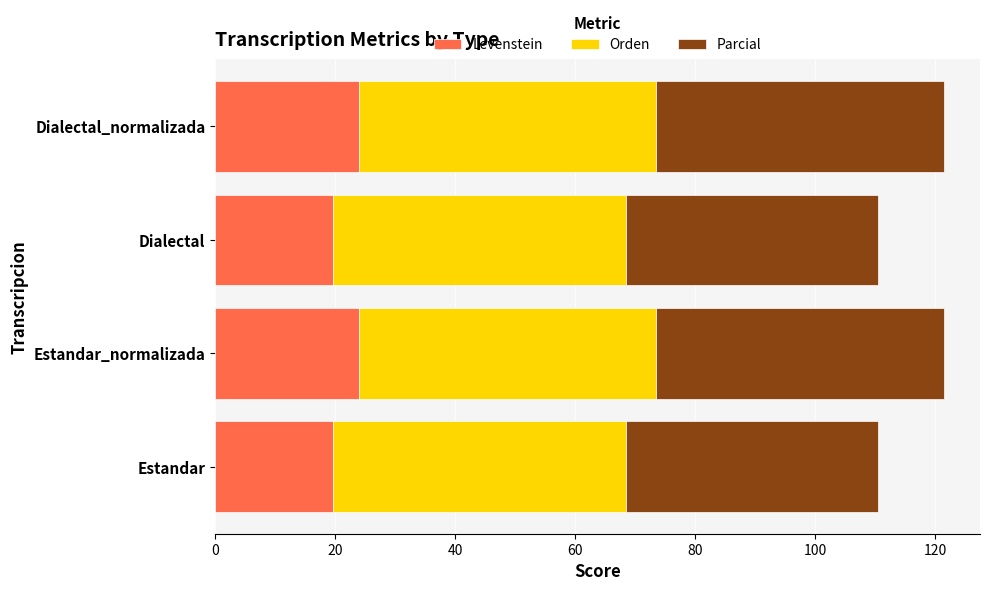

What are all the series names shown in the legend?

Levenstein, Orden, Parcial